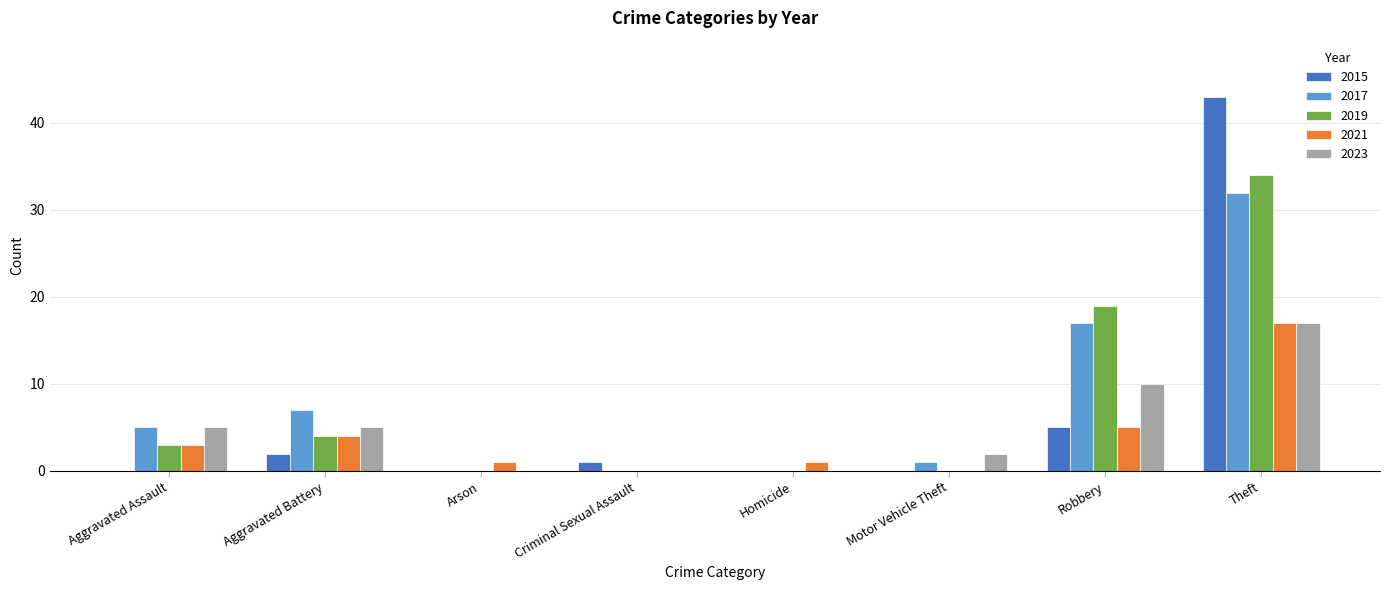

Reading left to right, list all the values displayed in this chart.

2015: Aggravated Assault=0	Aggravated Battery=2	Arson=0	Criminal Sexual Assault=1	Homicide=0	Motor Vehicle Theft=0	Robbery=5	Theft=43
2017: Aggravated Assault=5	Aggravated Battery=7	Arson=0	Criminal Sexual Assault=0	Homicide=0	Motor Vehicle Theft=1	Robbery=17	Theft=32
2019: Aggravated Assault=3	Aggravated Battery=4	Arson=0	Criminal Sexual Assault=0	Homicide=0	Motor Vehicle Theft=0	Robbery=19	Theft=34
2021: Aggravated Assault=3	Aggravated Battery=4	Arson=1	Criminal Sexual Assault=0	Homicide=1	Motor Vehicle Theft=0	Robbery=5	Theft=17
2023: Aggravated Assault=5	Aggravated Battery=5	Arson=0	Criminal Sexual Assault=0	Homicide=0	Motor Vehicle Theft=2	Robbery=10	Theft=17